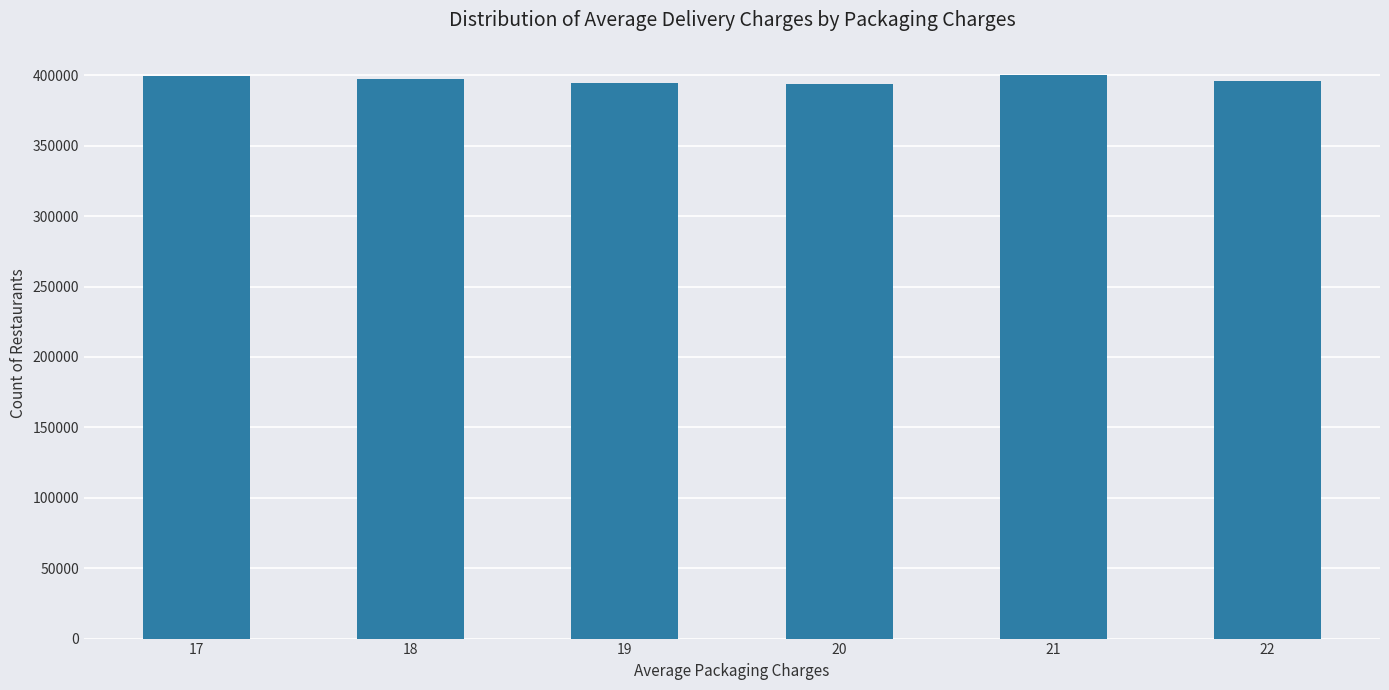

What is the sum of all values?

2381189